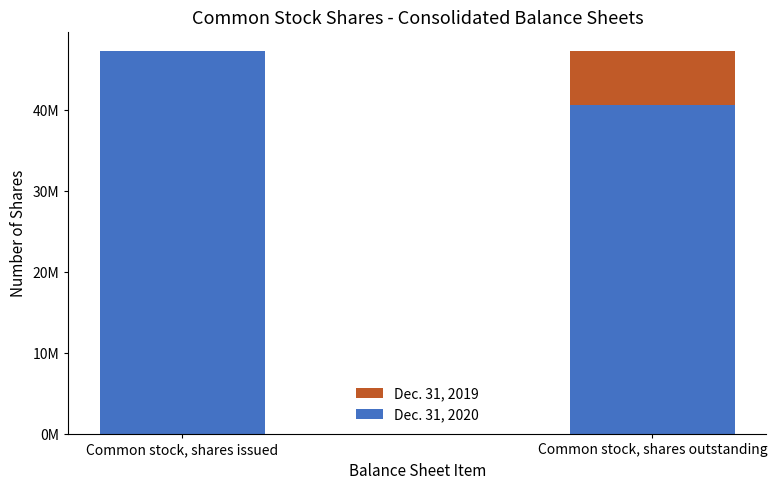

What is the difference between the maximum and minimum values in the Dec. 31, 2019 series?

6663315